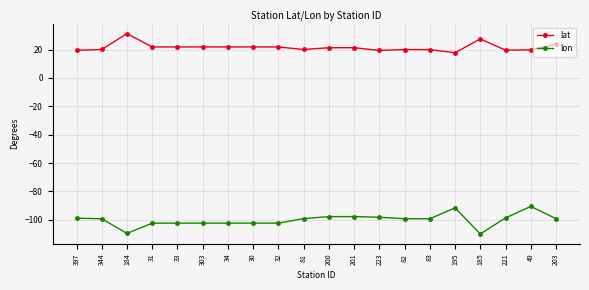

Count the number of categories in the chart.

20